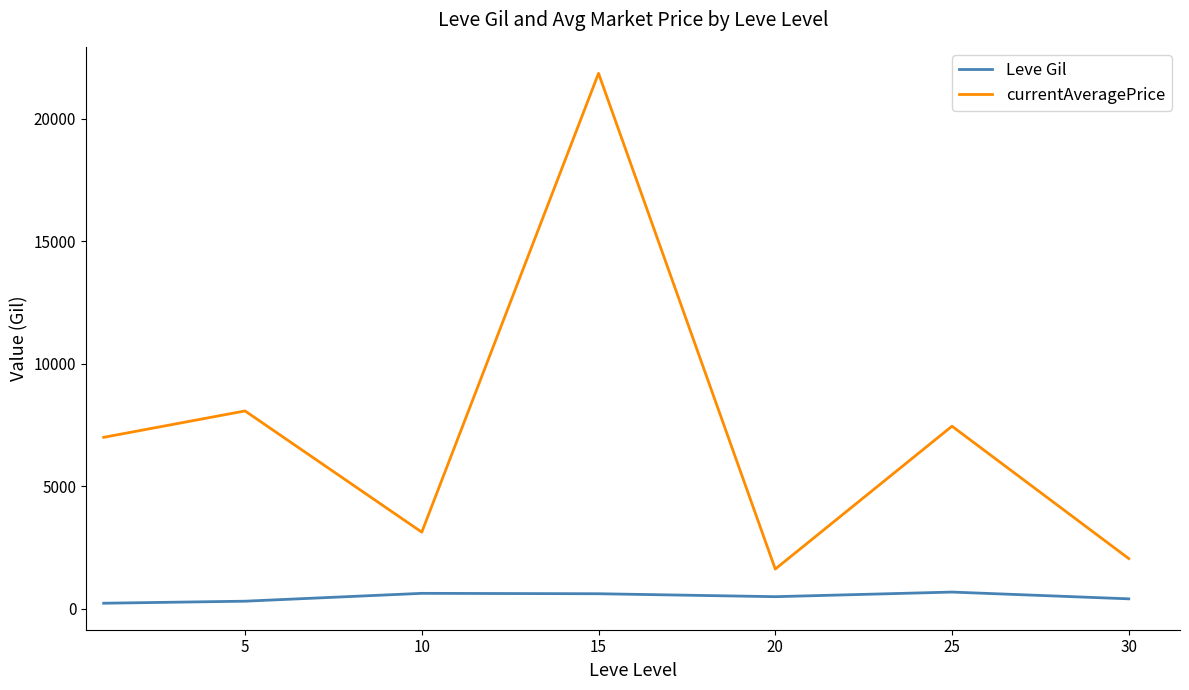

True or false: currentAveragePrice and Leve Gil cross at least once.

False